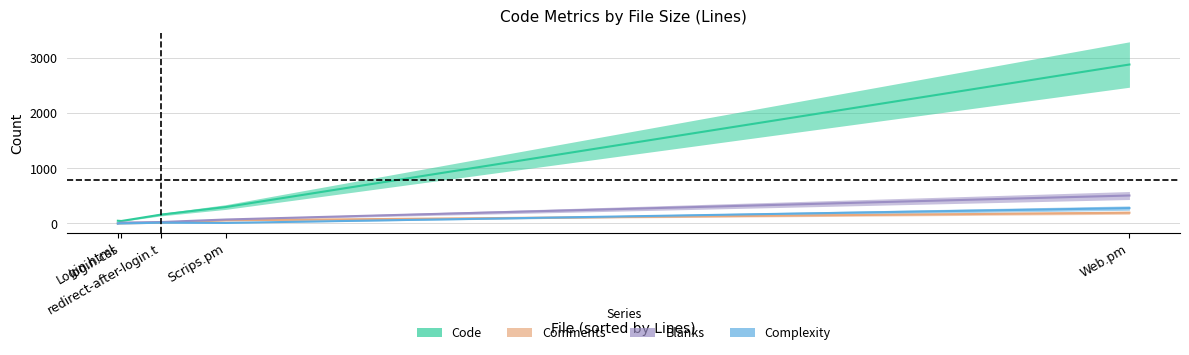

What is the approximate value of Blanks at Login.html?

1